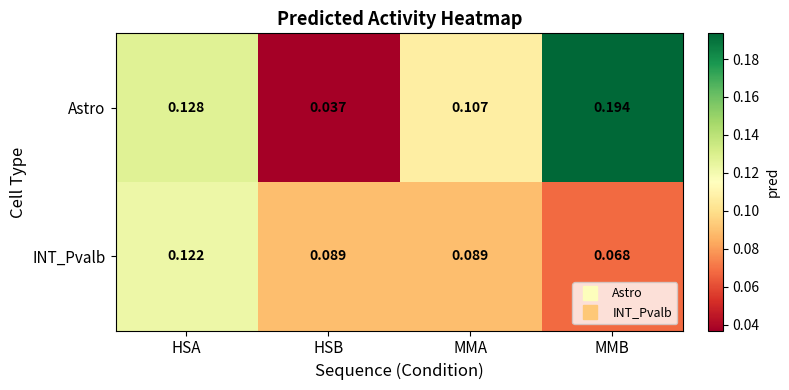

At which category is the sum across all series the highest?

MMB